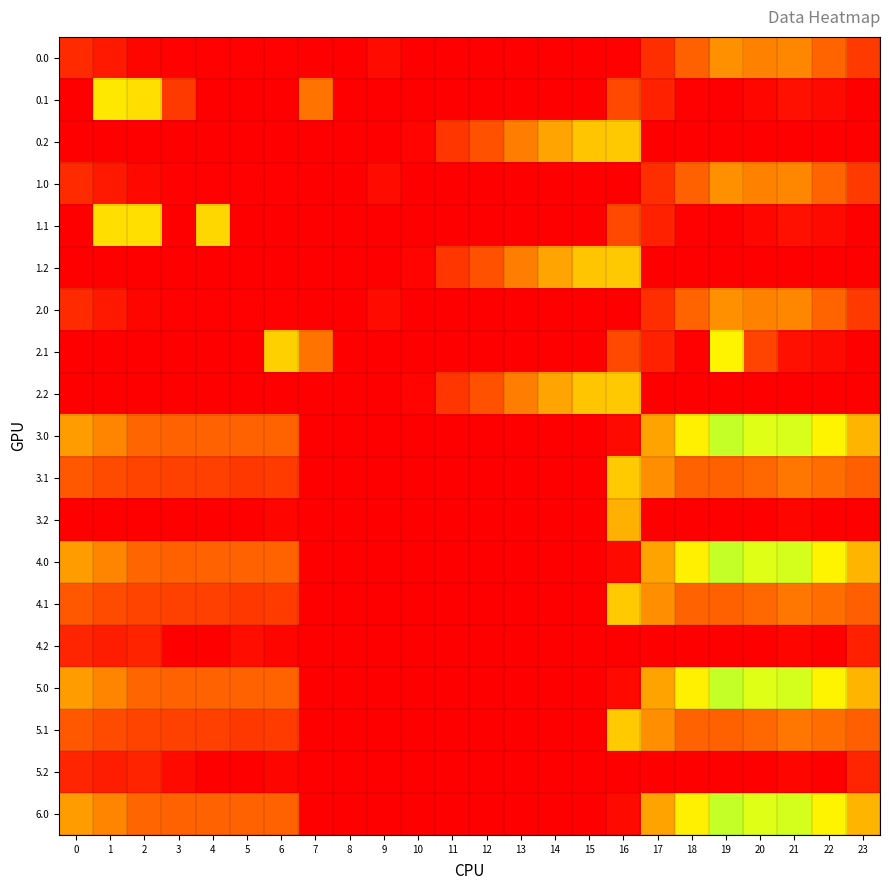

Reading left to right, extract all data points from this chart.

0.0: 0=82.0	1=49.5	2=10.3	3=4.4	4=4.9	5=3.5	6=5.7	7=0.0	8=0.0	9=21.8	10=0.0	11=0.0	12=0.0	13=0.0	14=0.0	15=0.0	16=6.3	17=89.7	18=185.7	19=249.2	20=229.9	21=238.4	22=192.3	23=111.3
0.1: 0=0.0	1=361.1	2=347.9	3=113.0	4=0.0	5=0.0	6=0.0	7=213.0	8=0.0	9=0.0	10=0.0	11=0.0	12=0.0	13=0.0	14=0.0	15=0.0	16=139.8	17=64.3	18=4.9	19=0.2	20=14.5	21=32.4	22=19.9	23=0.0
0.2: 0=0.0	1=0.0	2=0.0	3=0.0	4=0.0	5=0.0	6=0.0	7=0.0	8=0.0	9=0.0	10=8.5	11=104.8	12=155.7	13=226.2	14=275.2	15=317.4	16=322.1	17=0.0	18=0.0	19=0.0	20=0.0	21=0.0	22=0.0	23=0.0
1.0: 0=82.0	1=49.5	2=16.7	3=4.4	4=4.9	5=3.5	6=5.7	7=0.0	8=0.0	9=21.8	10=0.0	11=0.0	12=0.0	13=0.0	14=0.0	15=0.0	16=0.0	17=89.7	18=185.7	19=249.2	20=229.9	21=238.4	22=192.3	23=111.3
1.1: 0=0.0	1=347.5	2=347.9	3=0.0	4=339.6	5=0.0	6=0.0	7=0.0	8=0.0	9=0.0	10=0.0	11=0.0	12=0.0	13=0.0	14=0.0	15=0.0	16=139.8	17=64.3	18=4.9	19=0.2	20=14.5	21=32.4	22=19.9	23=0.0
1.2: 0=0.0	1=0.0	2=0.0	3=0.0	4=0.0	5=0.0	6=0.0	7=0.0	8=0.0	9=0.0	10=8.5	11=104.8	12=155.7	13=226.2	14=275.2	15=317.4	16=322.1	17=0.0	18=0.0	19=0.0	20=0.0	21=0.0	22=0.0	23=0.0
2.0: 0=82.0	1=49.5	2=10.3	3=4.4	4=4.9	5=3.5	6=5.7	7=0.0	8=0.0	9=21.8	10=0.0	11=0.0	12=0.0	13=0.0	14=0.0	15=0.0	16=0.0	17=89.7	18=192.0	19=249.2	20=229.9	21=238.4	22=192.3	23=111.3
2.1: 0=0.0	1=0.0	2=0.0	3=0.0	4=0.0	5=0.0	6=331.0	7=213.0	8=0.0	9=0.0	10=0.0	11=0.0	12=0.0	13=0.0	14=0.0	15=0.0	16=139.8	17=64.3	18=4.9	19=377.0	20=128.8	21=32.4	22=19.9	23=0.0
2.2: 0=0.0	1=0.0	2=0.0	3=0.0	4=0.0	5=0.0	6=0.0	7=0.0	8=0.0	9=0.0	10=8.5	11=104.8	12=155.7	13=226.2	14=275.2	15=317.4	16=322.1	17=0.0	18=0.0	19=0.0	20=0.0	21=0.0	22=0.0	23=0.0
3.0: 0=266.0	1=233.5	2=194.3	3=188.4	4=188.9	5=187.5	6=189.7	7=0.0	8=0.0	9=0.0	10=0.0	11=0.0	12=0.0	13=0.0	14=0.0	15=0.0	16=20.7	17=273.7	18=369.7	19=433.2	20=413.9	21=420.5	22=376.3	23=295.3
3.1: 0=168.6	1=145.1	2=131.9	3=126.7	4=123.6	5=109.6	6=115.0	7=0.0	8=0.0	9=0.0	10=0.0	11=0.0	12=0.0	13=0.0	14=0.0	15=0.0	16=323.8	17=248.3	18=188.9	19=184.2	20=198.5	21=216.4	22=203.9	23=183.4
3.2: 0=0.0	1=0.0	2=0.0	3=0.0	4=0.0	5=0.0	6=11.9	7=0.0	8=0.0	9=0.0	10=0.0	11=0.0	12=0.0	13=0.0	14=0.0	15=0.0	16=290.0	17=0.0	18=0.0	19=0.0	20=0.0	21=10.4	22=0.0	23=0.0
4.0: 0=266.0	1=233.5	2=194.3	3=186.4	4=188.9	5=187.5	6=189.7	7=0.0	8=0.0	9=0.0	10=0.0	11=0.0	12=0.0	13=0.0	14=0.0	15=0.0	16=20.7	17=273.7	18=369.7	19=433.2	20=413.9	21=422.4	22=376.3	23=295.3
4.1: 0=168.6	1=145.1	2=131.9	3=126.7	4=123.6	5=109.6	6=115.0	7=0.0	8=0.0	9=0.0	10=0.0	11=0.0	12=0.0	13=0.0	14=0.0	15=0.0	16=323.8	17=248.3	18=188.9	19=184.2	20=198.5	21=216.4	22=203.9	23=183.4
4.2: 0=71.1	1=56.7	2=69.5	3=0.0	4=0.0	5=28.9	6=11.9	7=0.0	8=0.0	9=0.0	10=0.0	11=0.0	12=0.0	13=0.0	14=0.0	15=0.0	16=0.0	17=0.0	18=0.0	19=0.0	20=0.0	21=10.4	22=0.0	23=63.7
5.0: 0=266.0	1=233.5	2=194.3	3=188.4	4=188.9	5=187.5	6=189.7	7=0.0	8=0.0	9=0.0	10=0.0	11=0.0	12=0.0	13=0.0	14=0.0	15=0.0	16=18.8	17=273.7	18=369.7	19=433.2	20=413.9	21=422.4	22=376.3	23=295.3
5.1: 0=168.6	1=145.1	2=131.9	3=126.7	4=123.6	5=109.6	6=115.0	7=0.0	8=0.0	9=0.0	10=0.0	11=0.0	12=0.0	13=0.0	14=0.0	15=0.0	16=323.8	17=248.3	18=188.9	19=184.2	20=198.5	21=216.4	22=203.9	23=183.4
5.2: 0=71.1	1=56.7	2=69.5	3=21.1	4=0.0	5=0.0	6=11.9	7=0.0	8=0.0	9=0.0	10=0.0	11=0.0	12=0.0	13=0.0	14=0.0	15=0.0	16=0.0	17=0.0	18=0.0	19=0.0	20=0.0	21=10.4	22=0.0	23=71.5
6.0: 0=266.0	1=233.5	2=194.3	3=188.4	4=188.9	5=187.5	6=187.8	7=0.0	8=0.0	9=0.0	10=0.0	11=0.0	12=0.0	13=0.0	14=0.0	15=0.0	16=20.7	17=273.7	18=369.7	19=433.2	20=413.9	21=422.4	22=376.3	23=295.3